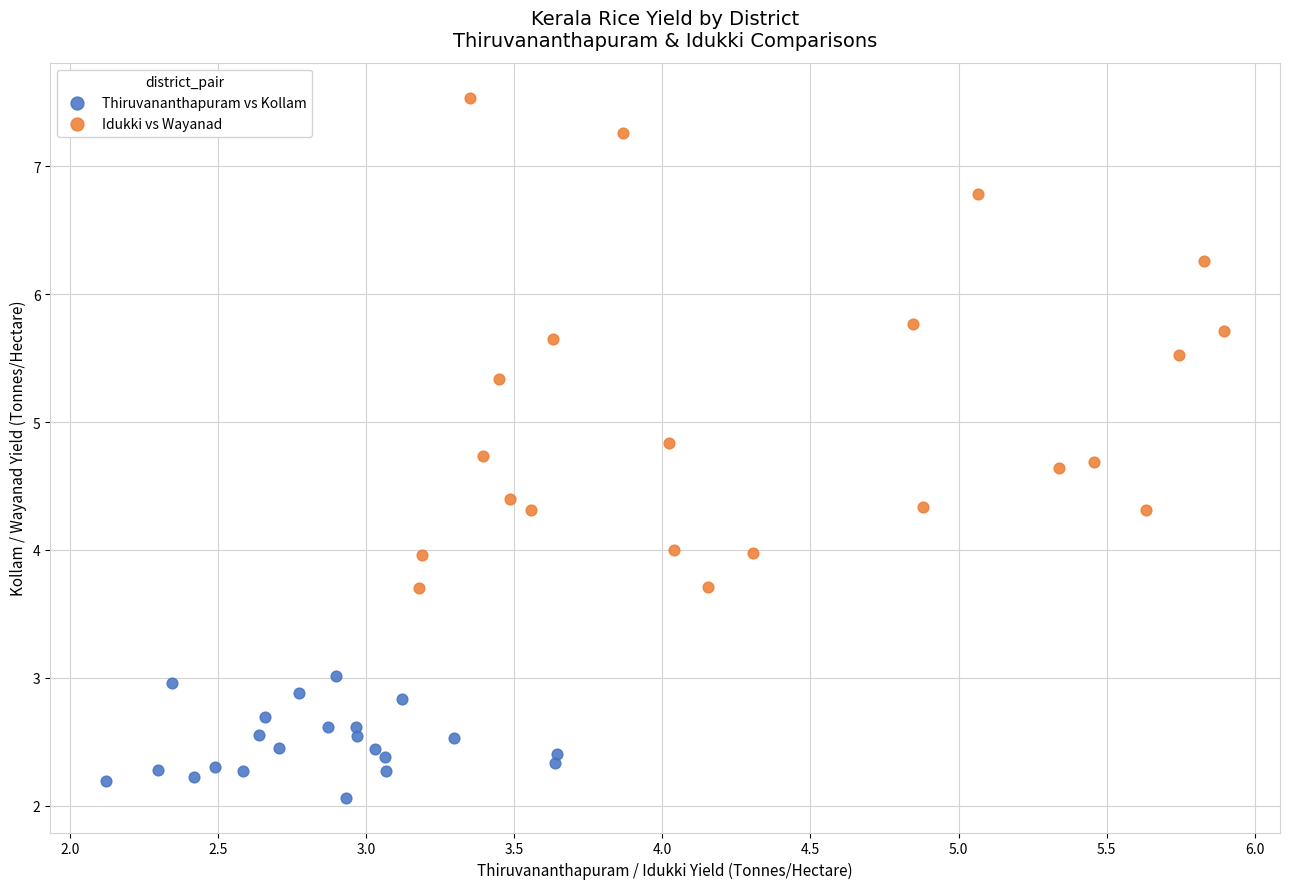

Which series has the widest spread of Y values?

Idukki vs Wayanad